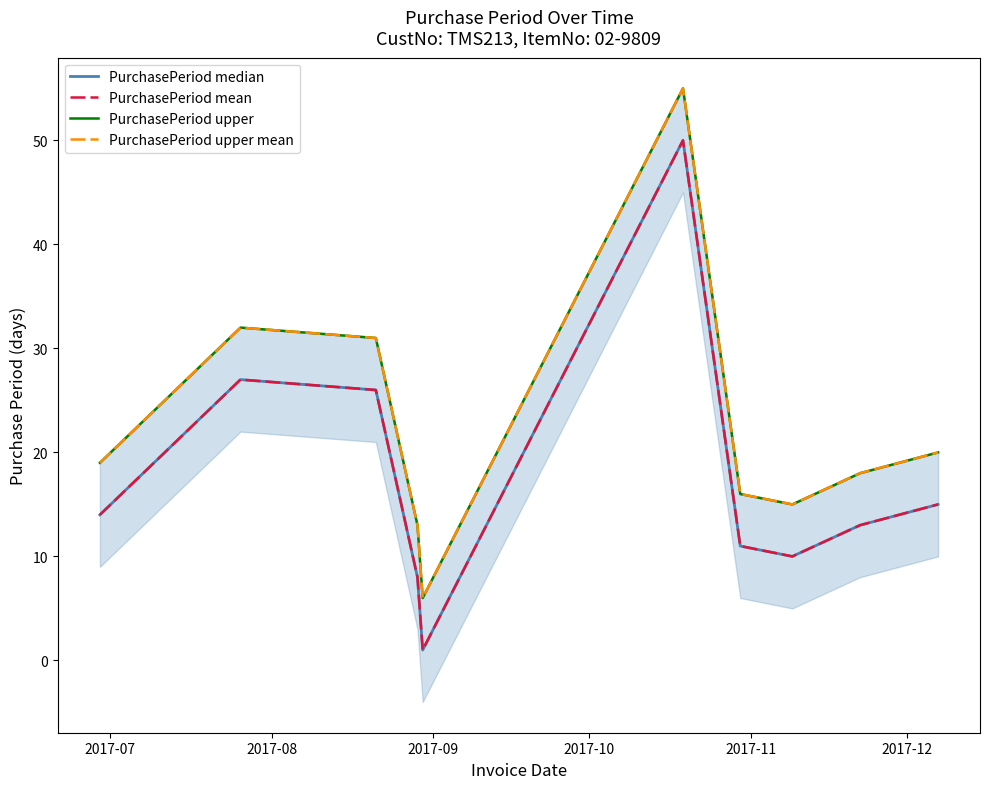

What is the smallest value displayed?

1